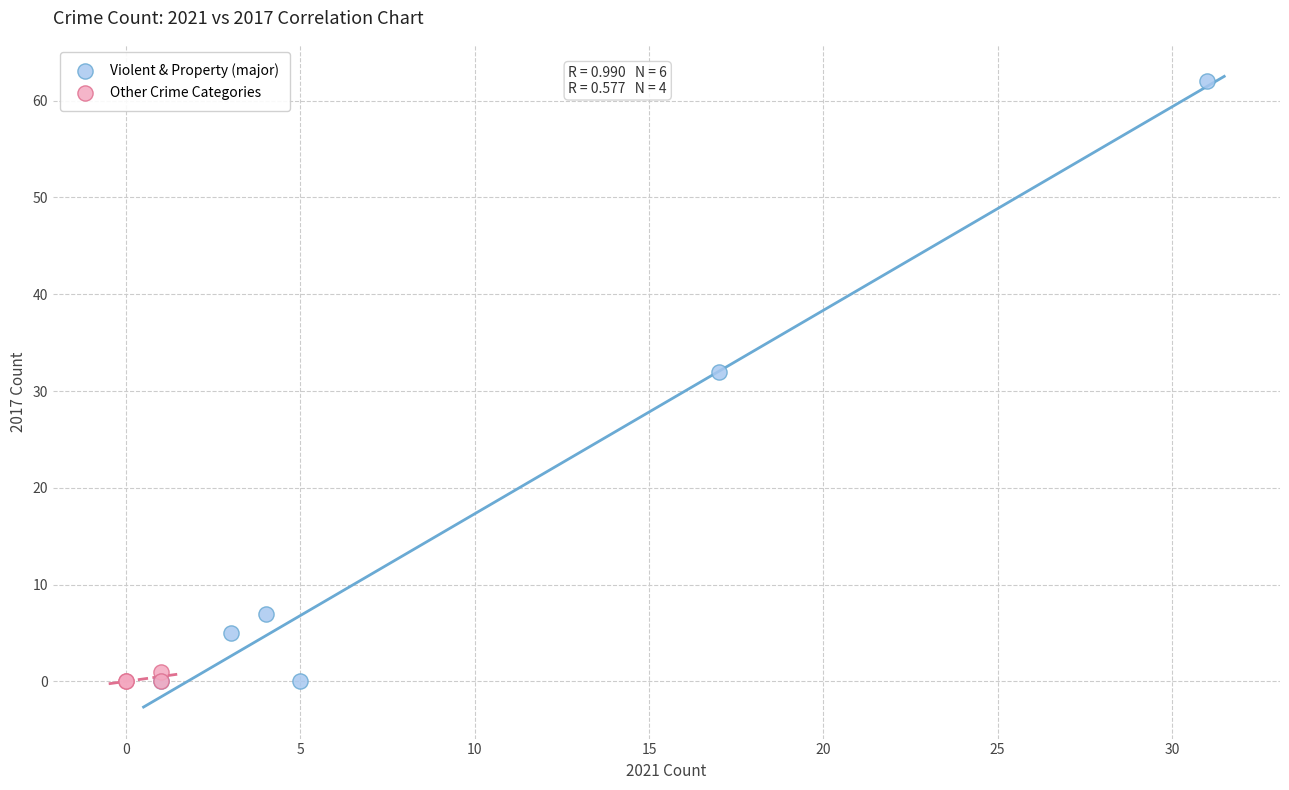

Which series has the widest spread of Y values?

Violent & Property (major)